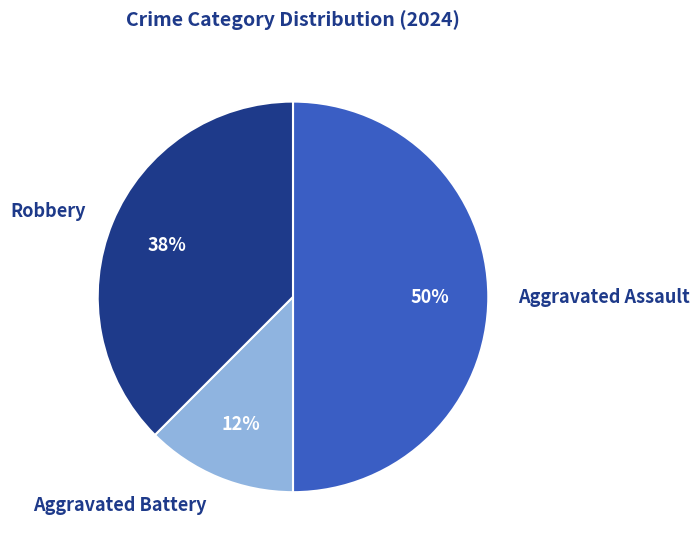

Is it true that Robbery is 25% of the pie?

False